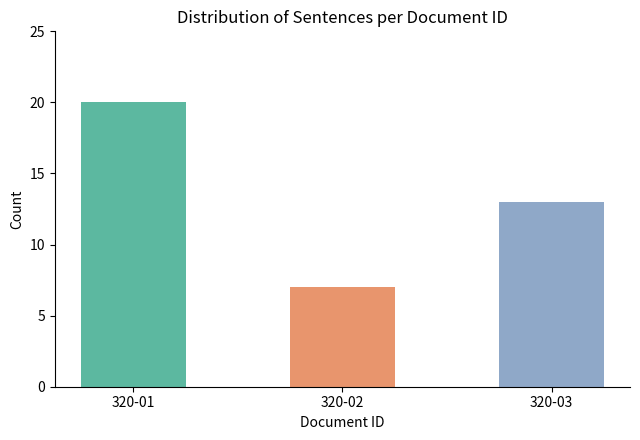

Does the chart contain any negative values?

No